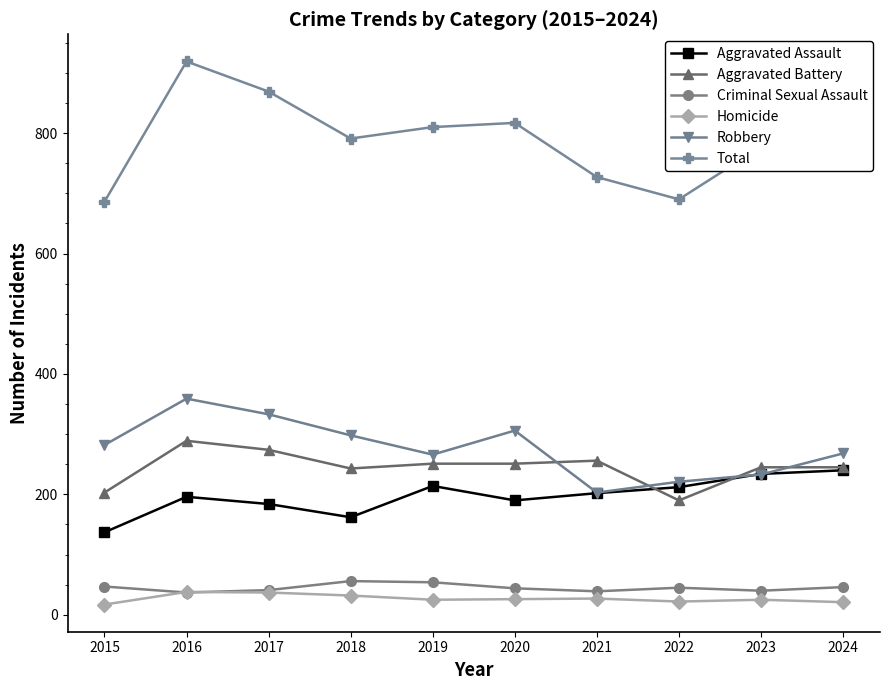

Which series has the largest total across all categories?

Total